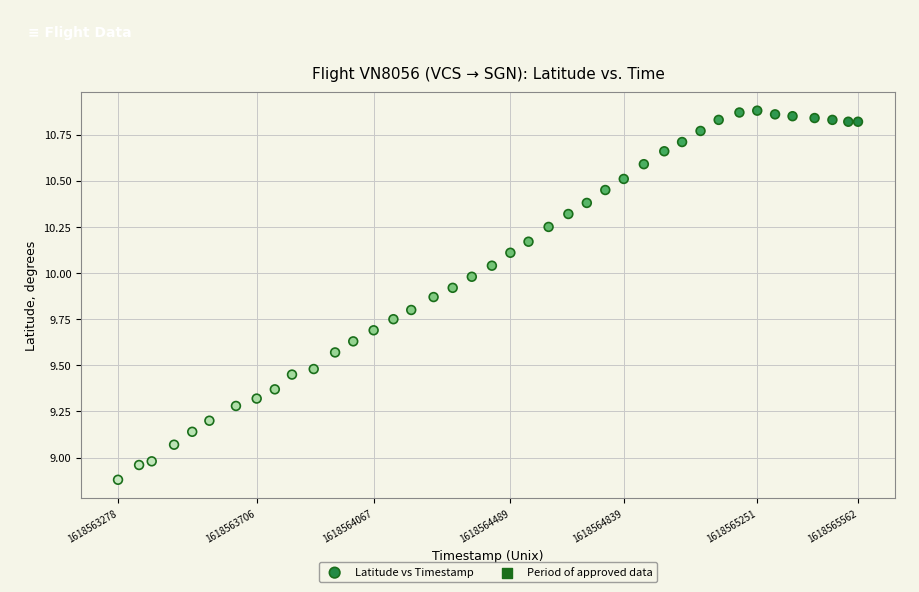

What is the range of Y values (max minus min)?

2.0